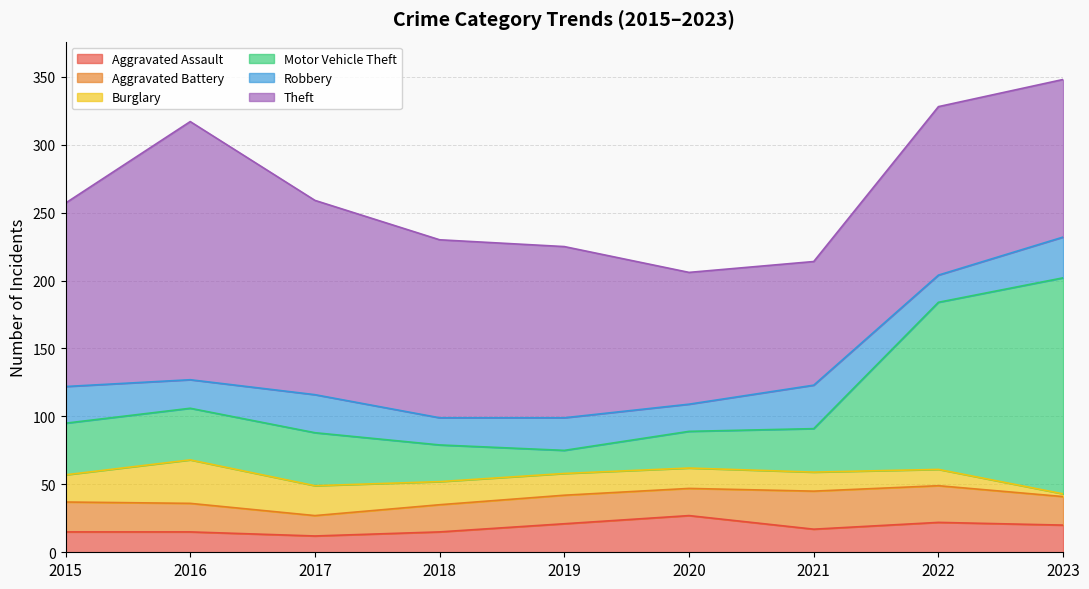

Reading left to right, list all the values displayed in this chart.

Aggravated Assault: 2015=15	2016=15	2017=12	2018=15	2019=21	2020=27	2021=17	2022=22	2023=20
Aggravated Battery: 2015=22	2016=21	2017=15	2018=20	2019=21	2020=20	2021=28	2022=27	2023=21
Burglary: 2015=20	2016=32	2017=22	2018=17	2019=16	2020=15	2021=14	2022=12	2023=2
Motor Vehicle Theft: 2015=38	2016=38	2017=39	2018=27	2019=17	2020=27	2021=32	2022=123	2023=159
Robbery: 2015=27	2016=21	2017=28	2018=20	2019=24	2020=20	2021=32	2022=20	2023=30
Theft: 2015=135	2016=190	2017=143	2018=131	2019=126	2020=97	2021=91	2022=124	2023=116